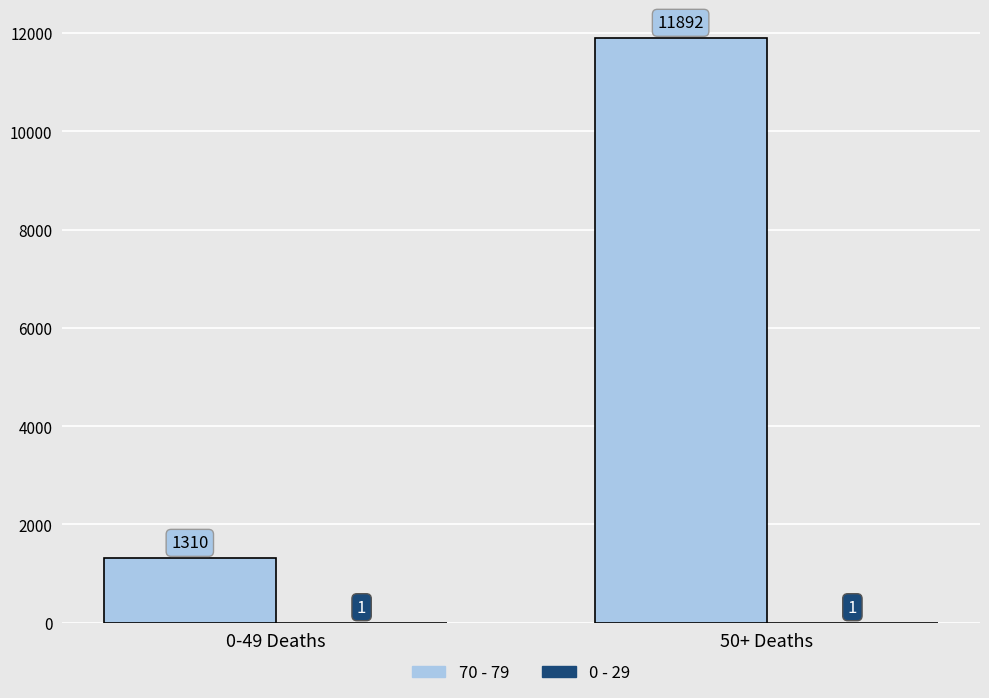

Which category has the highest value across all series?

50+ Deaths